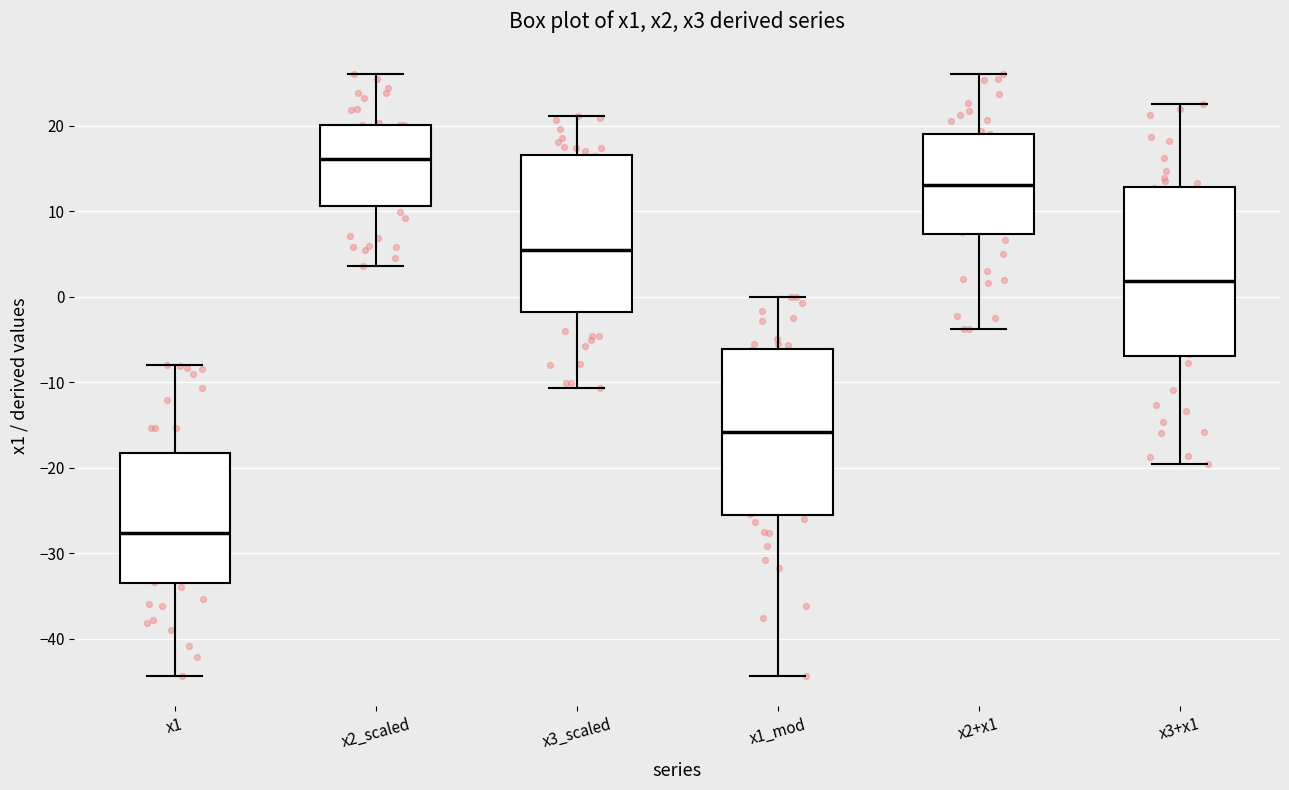

Where does the upper whisker of the box for x1_mod end on the y-axis? The values are not printed on the chart, so give them approximately, as read against the axis.

0